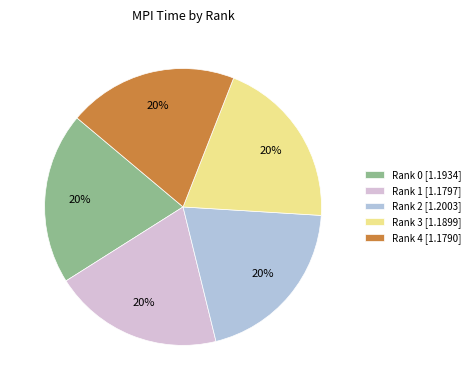

To the nearest percent, what is the average slice percentage?

20%